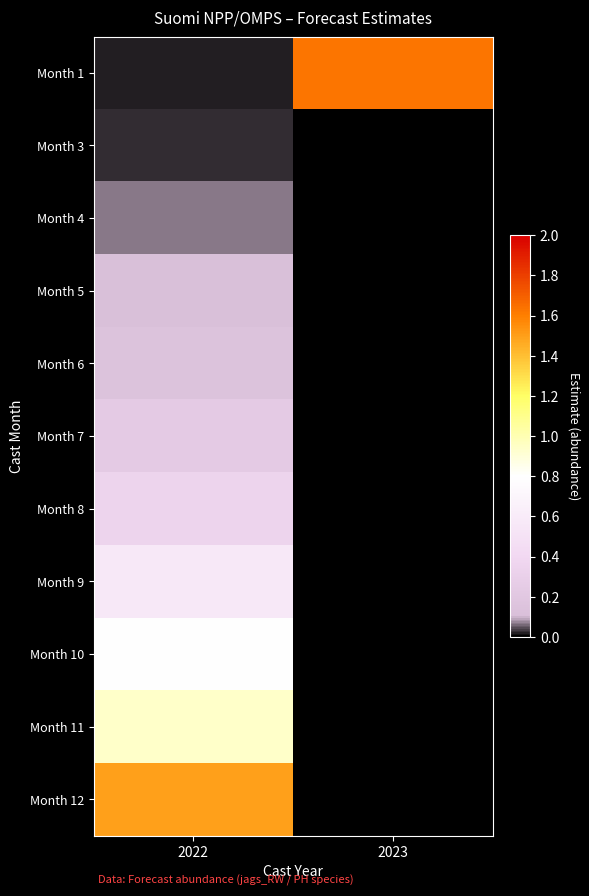

Is the value of Month 11 at 2023 greater than the value of Month 4 at 2023?

No